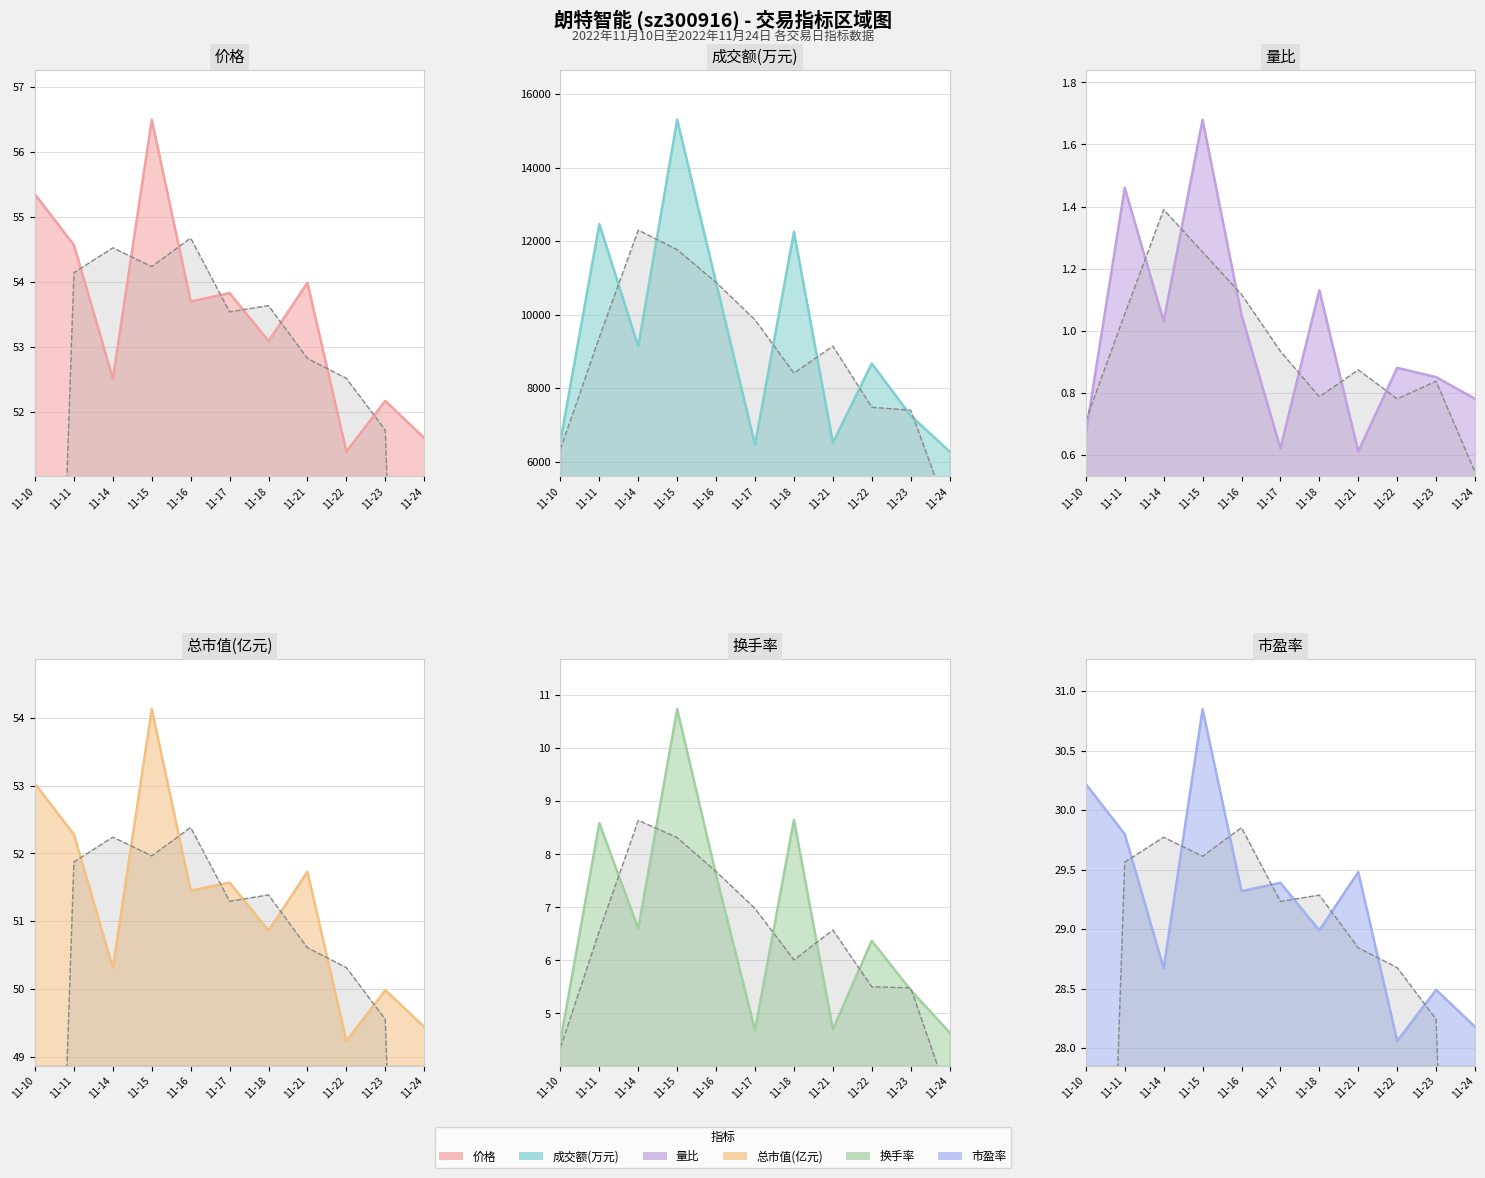

In 成交额(万元), how many points are lower than both neighbors (excluding endpoints)?

3